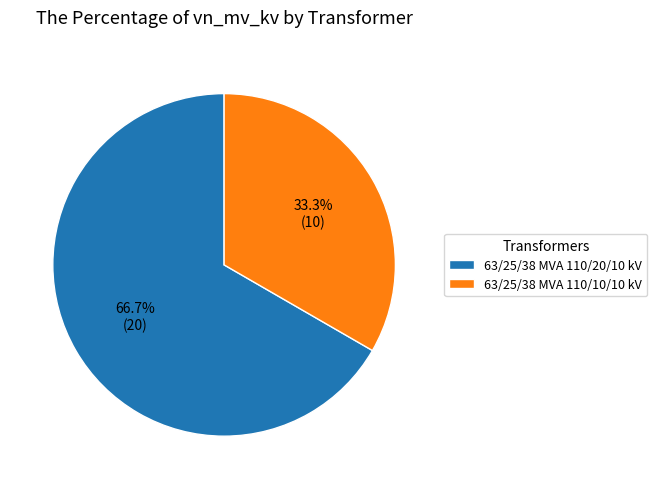

Which category has the smallest portion of the pie?

63/25/38 MVA 110/10/10 kV